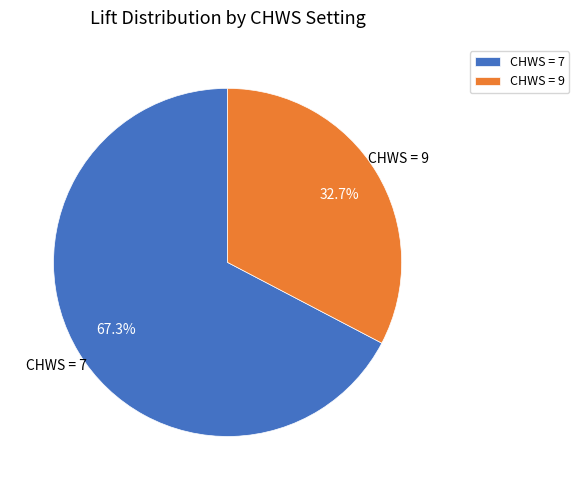

To the nearest percent, what is the difference between the largest and smallest slice percentages?

35%